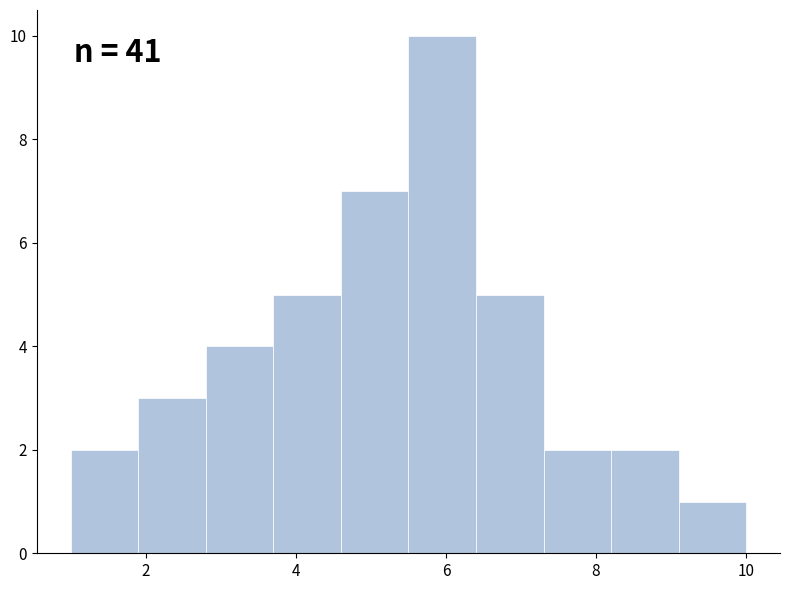

Over which range of the x-axis is the bar tallest?

5.5 to 6.4